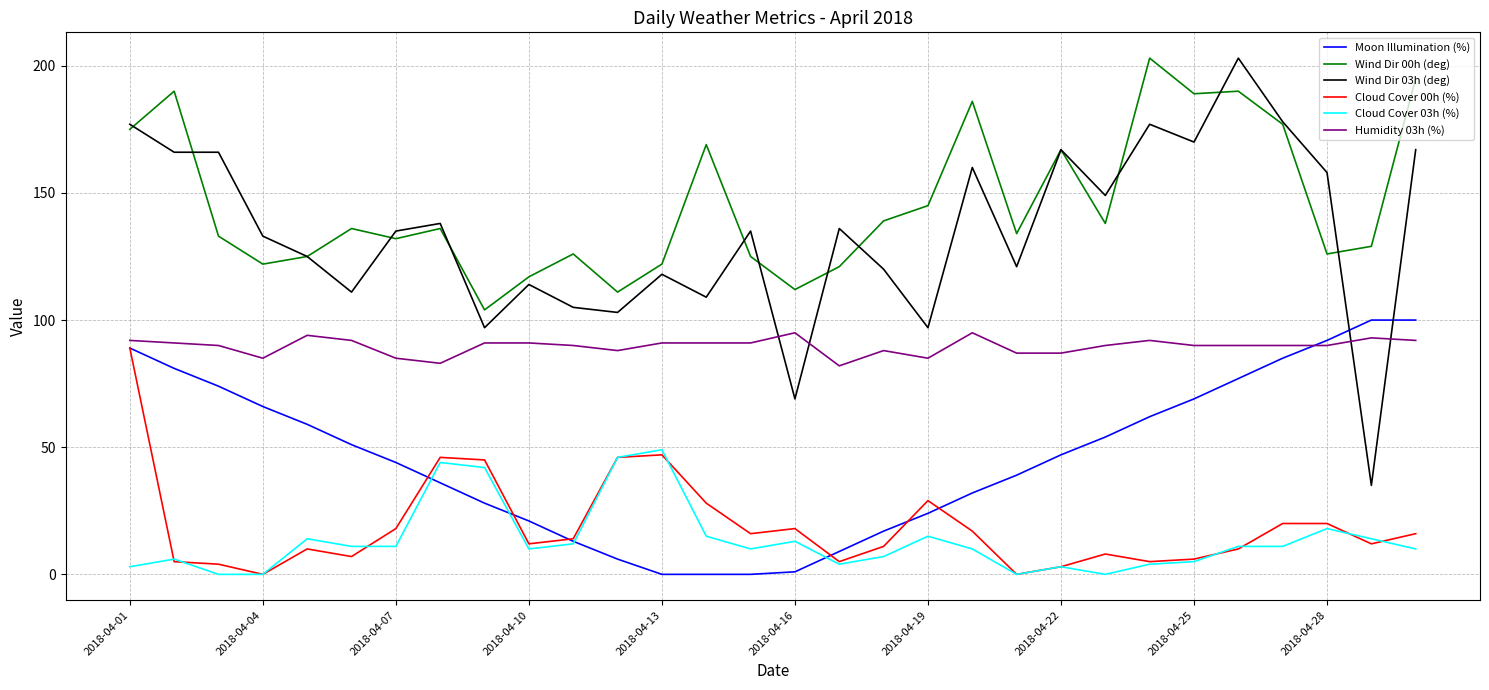

What is the difference between the maximum and second lowest values in the Cloud Cover 00h (%) series?

89